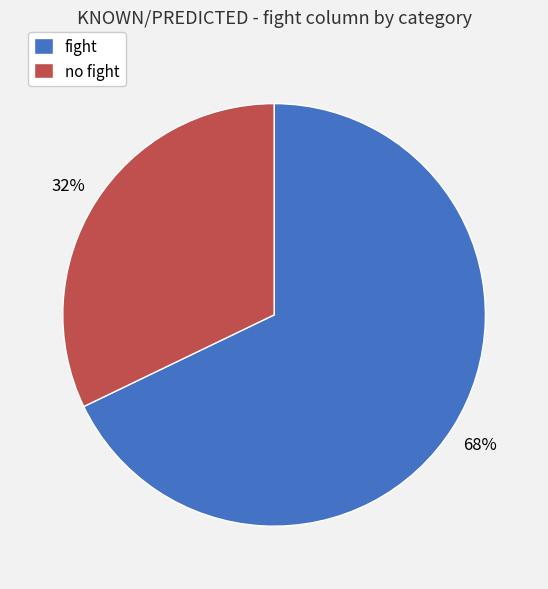

How many segments does this pie chart have?

2